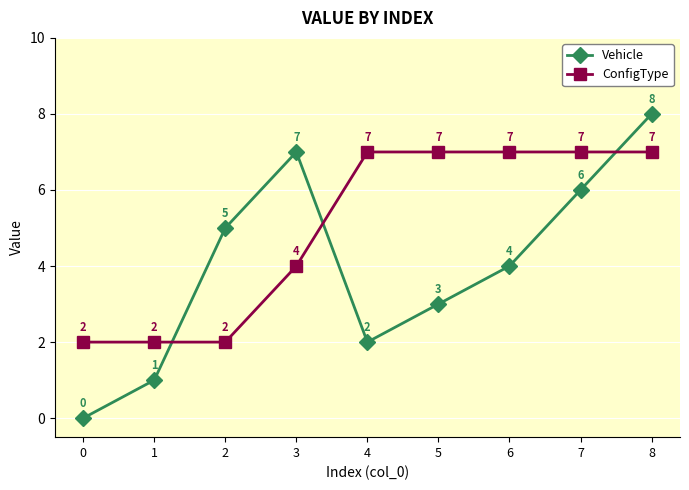

What is the highest value of the Vehicle series?

8